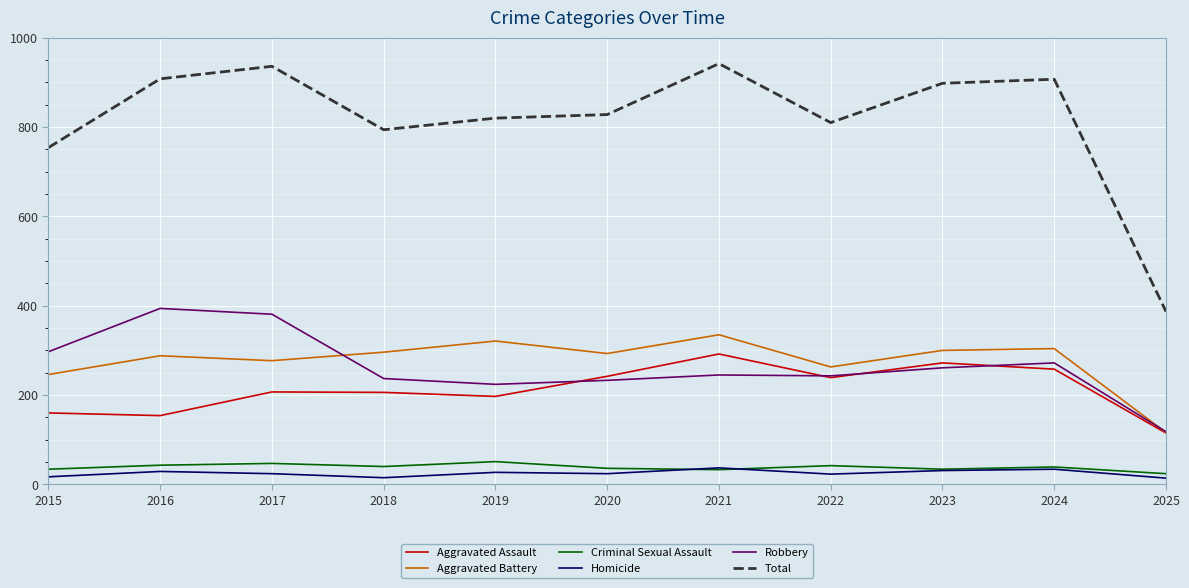

The value of Aggravated Assault at 2016 is 58. True or false?

False